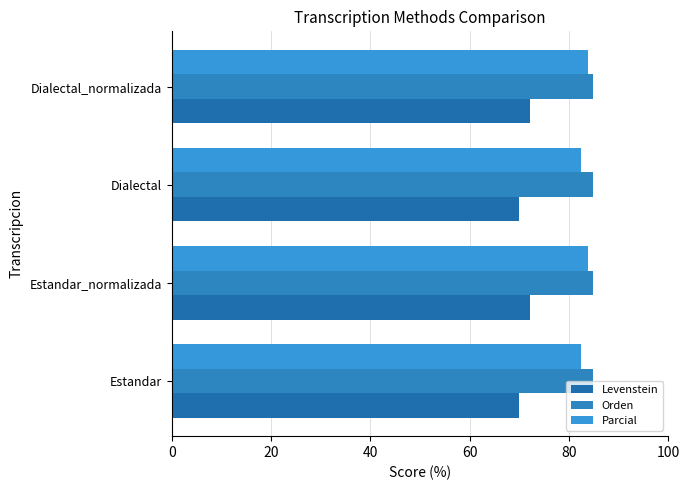

Count the number of categories in the chart.

4